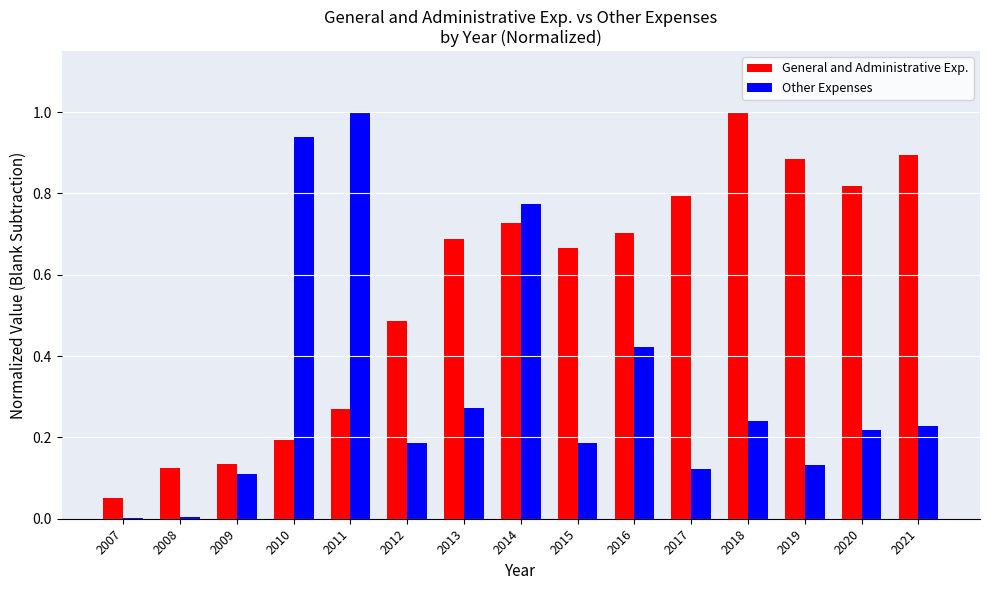

At which category is the sum across all series the highest?

2014